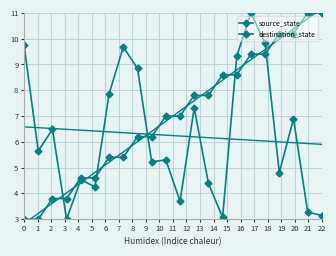

What is the total value across all series at 8?

15.0